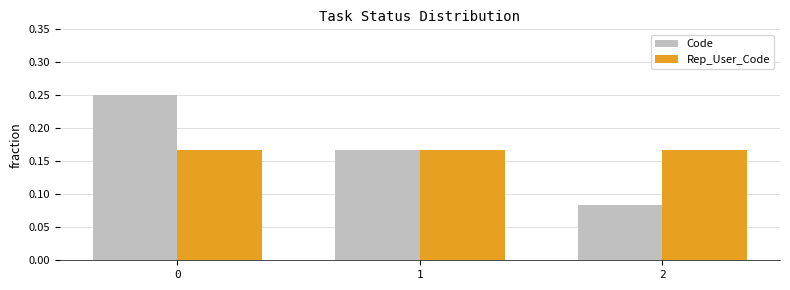

What is the sum of all Code values?

0.5